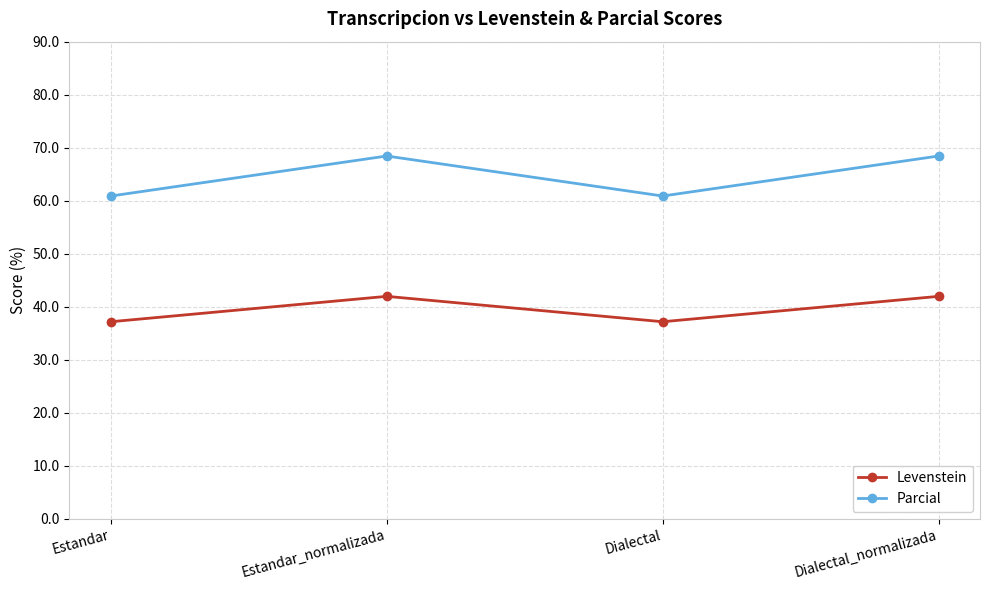

How many data points in Levenstein are less than 41?

2